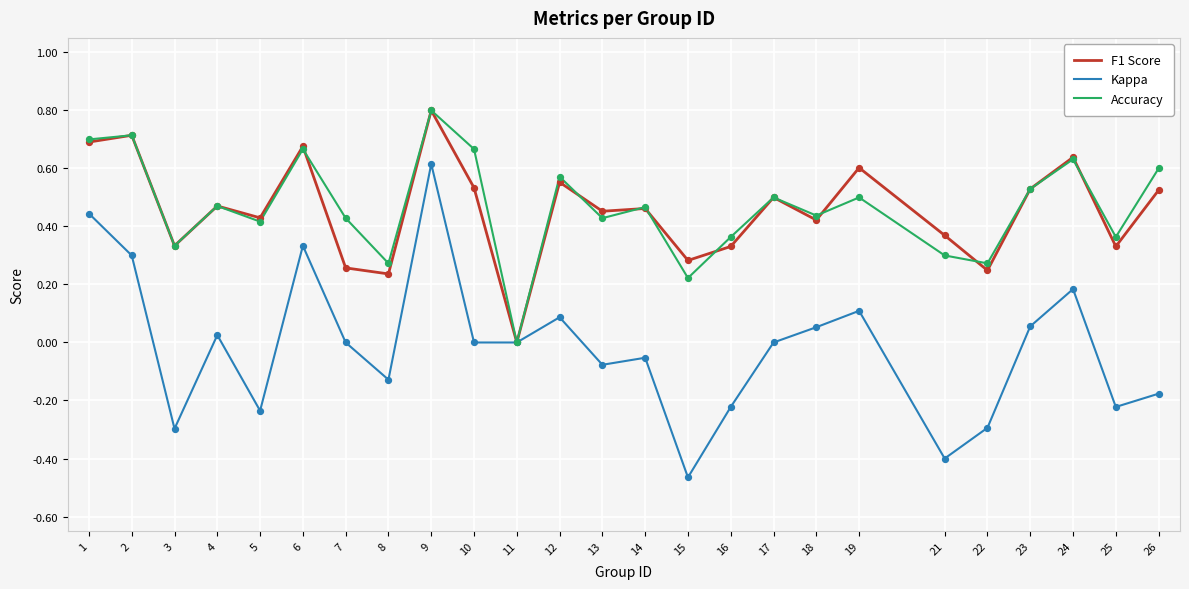

Which series has the widest spread of values?

Kappa